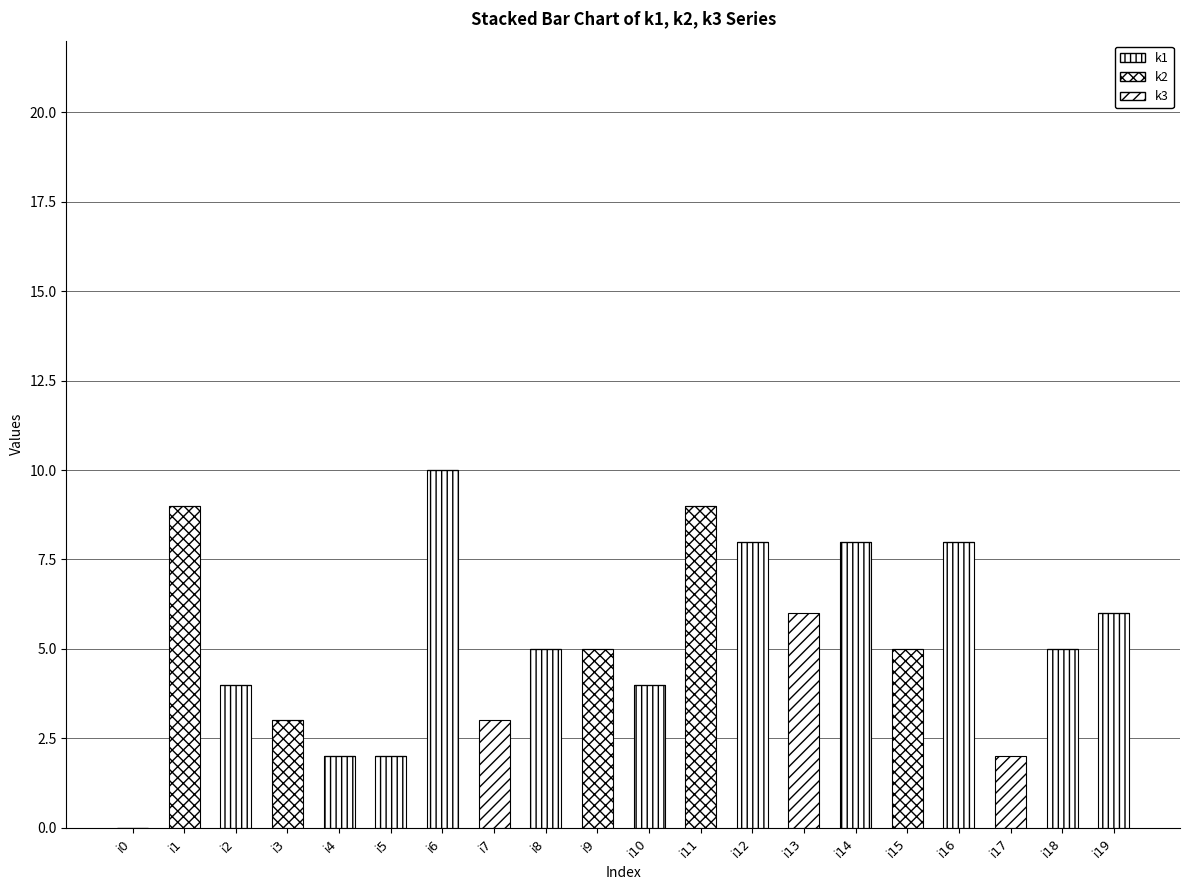

How many categories are shown in the chart?

20